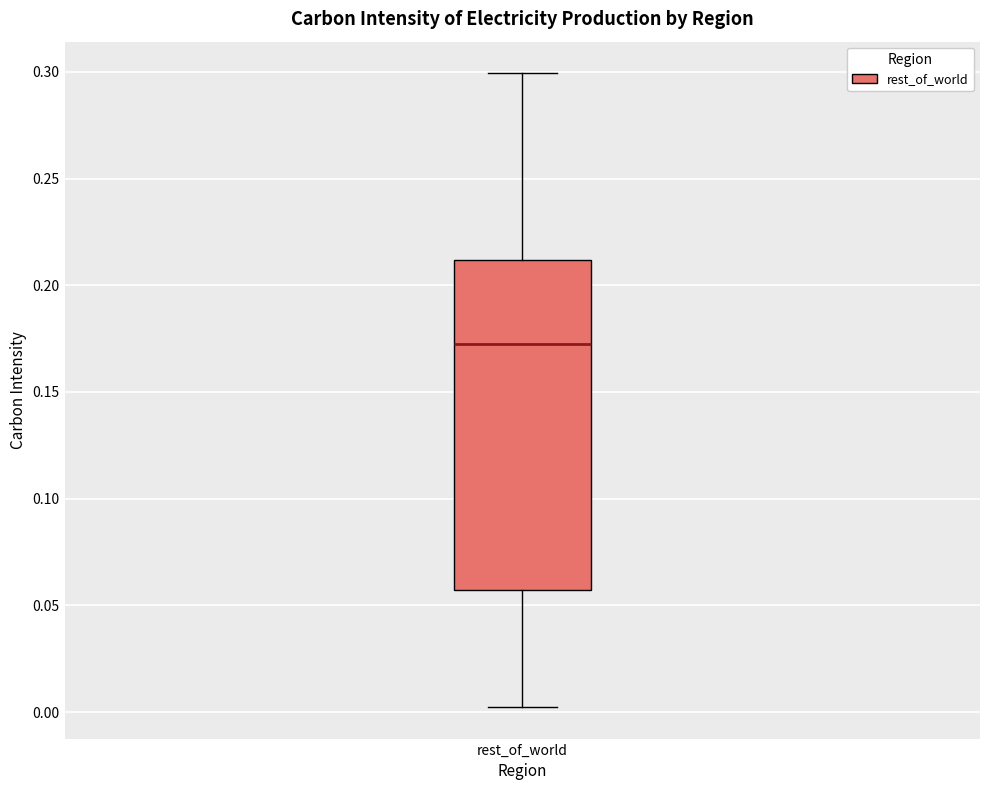

Where does the upper whisker of the box for rest_of_world end on the y-axis? The values are not printed on the chart, so give them approximately, as read against the axis.

0.300